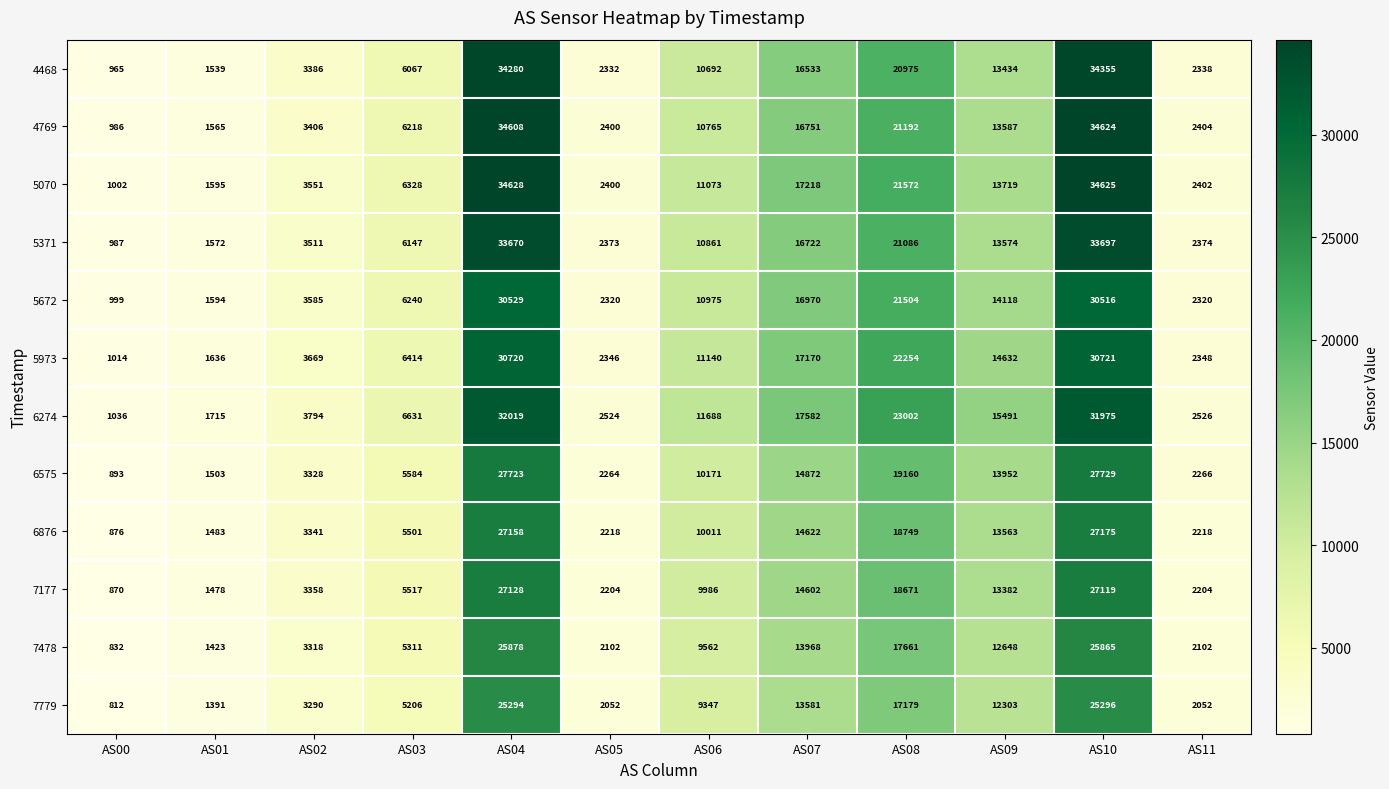

What is the difference between the highest and lowest values at AS08?

5823